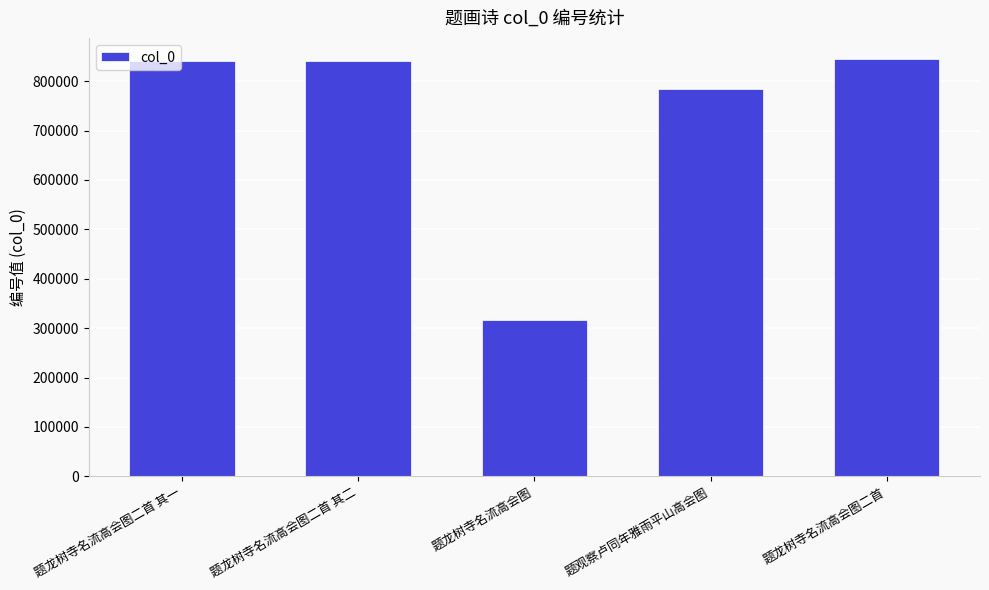

Count the number of data series in this chart.

1